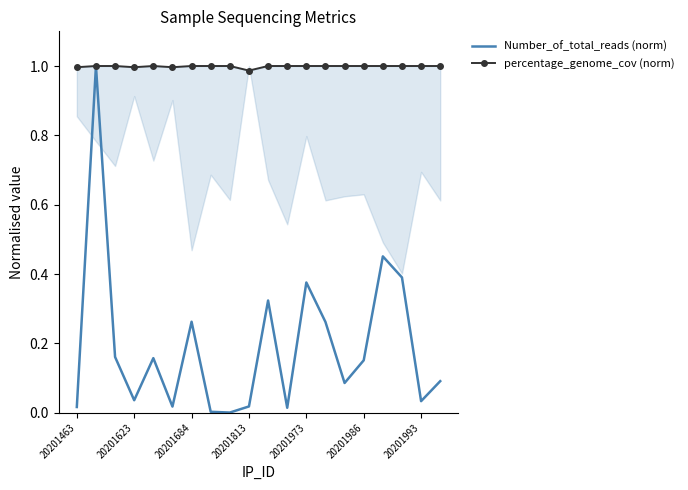

What is the spread (max minus min) of values at 16?

0.5